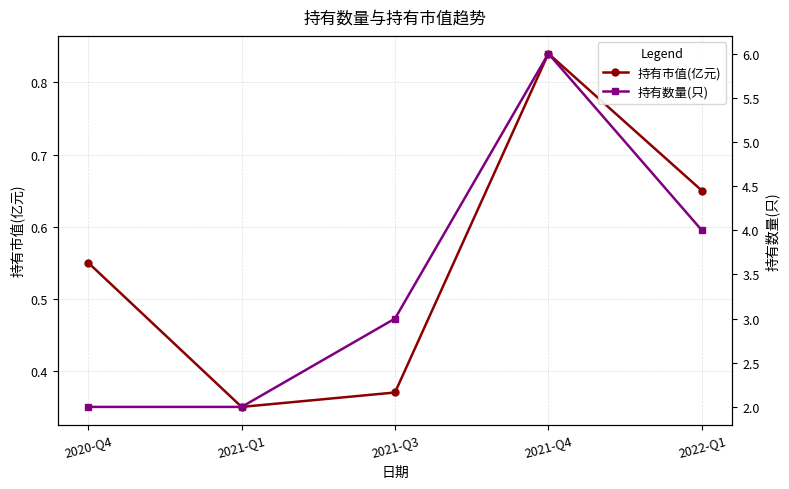

How many data points does each series have?

5